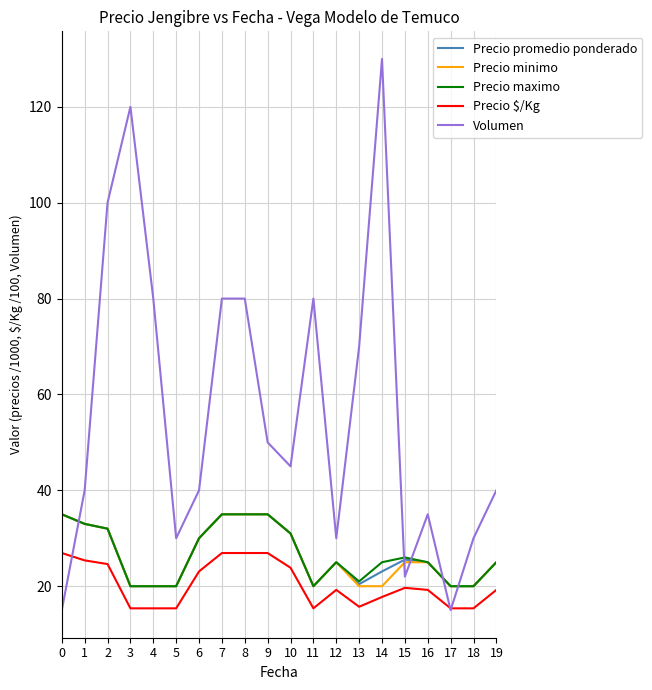

True or false: Precio $/Kg and Precio maximo intersect in this chart.

False